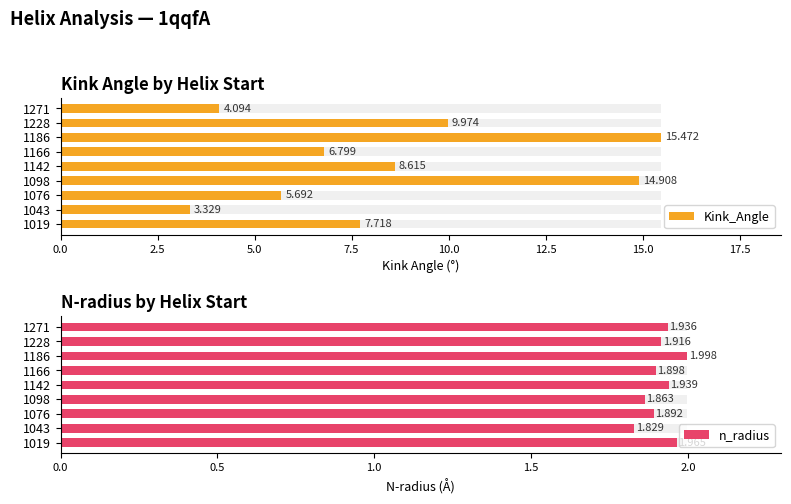

Which series changed the most between 1186 and 1228?

Kink_Angle